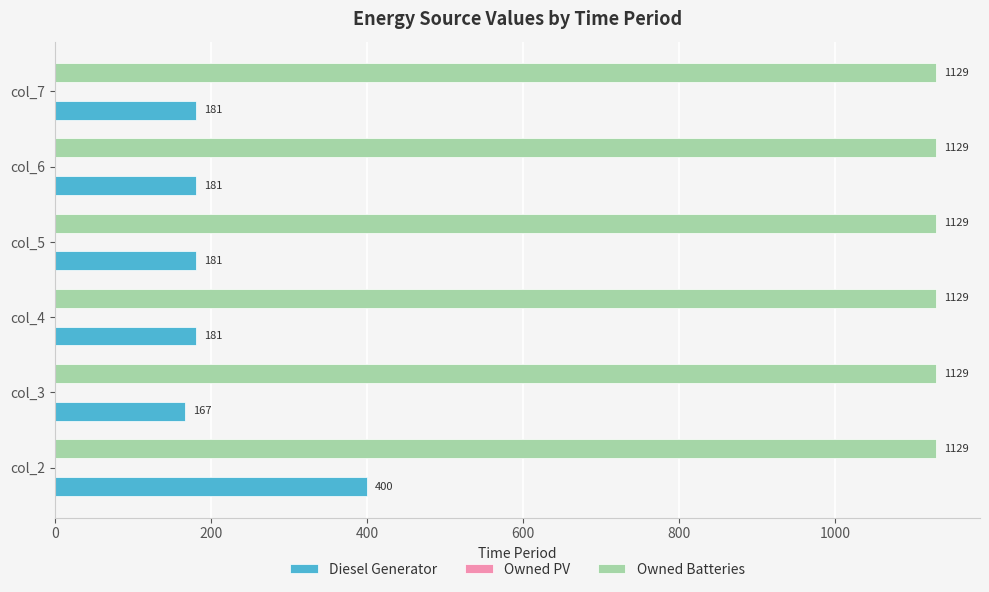

Which series has the largest total across all categories?

Owned Batteries